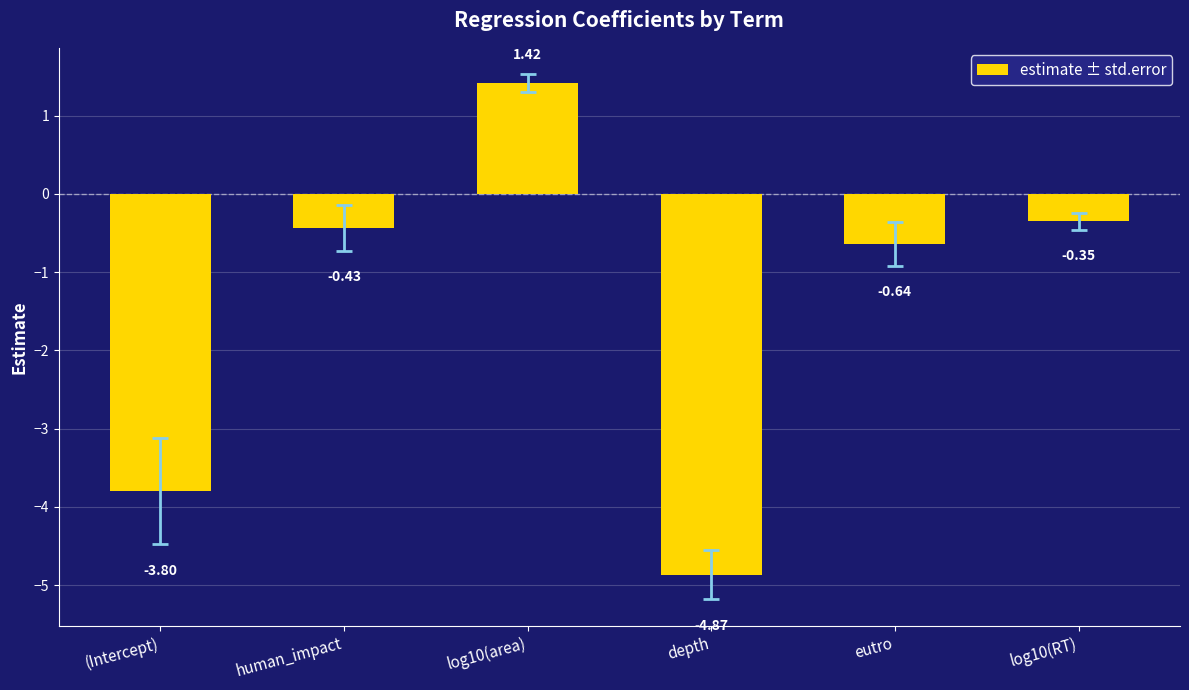

What is the sum of the values at eutro and log10(area)?

0.8